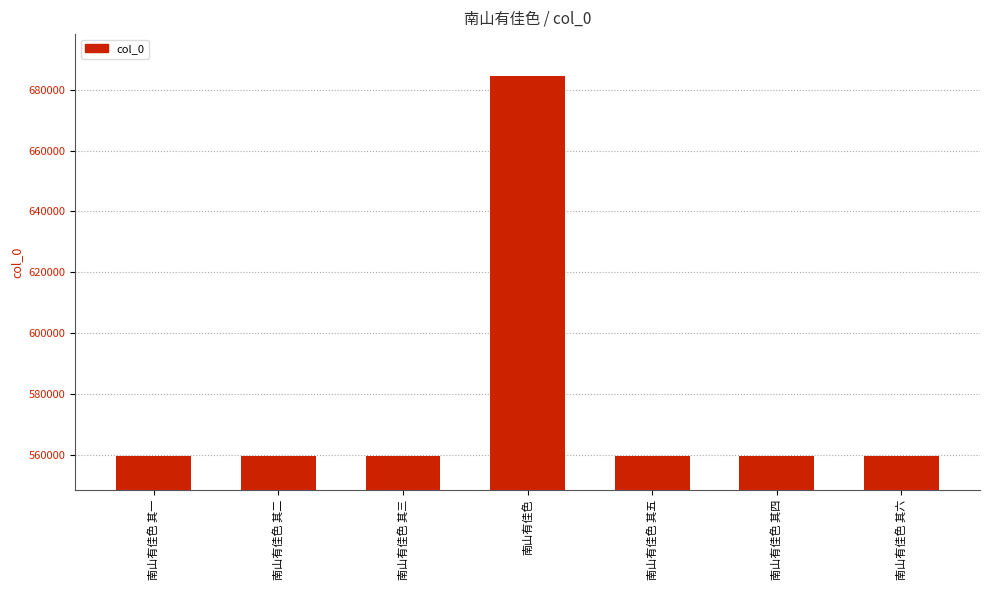

What is the difference between the values at 南山有佳色 and 南山有佳色 其三?

125052